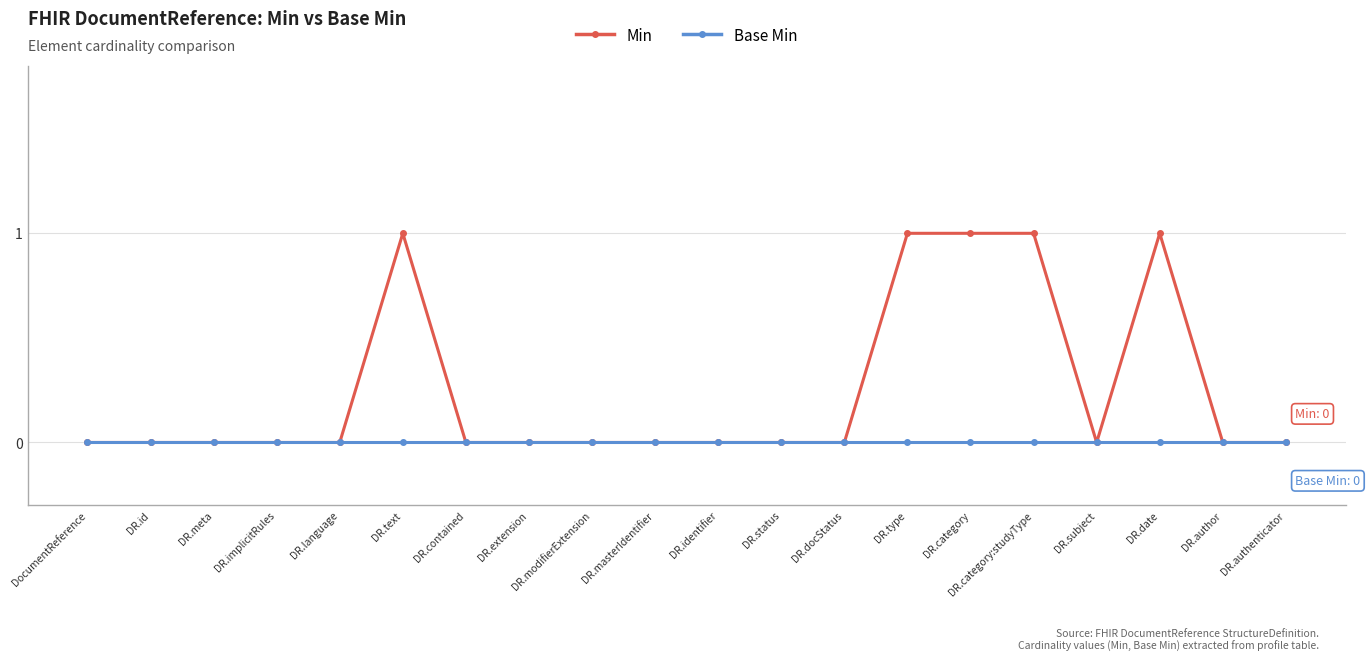

Does the chart have visible grid lines?

Yes